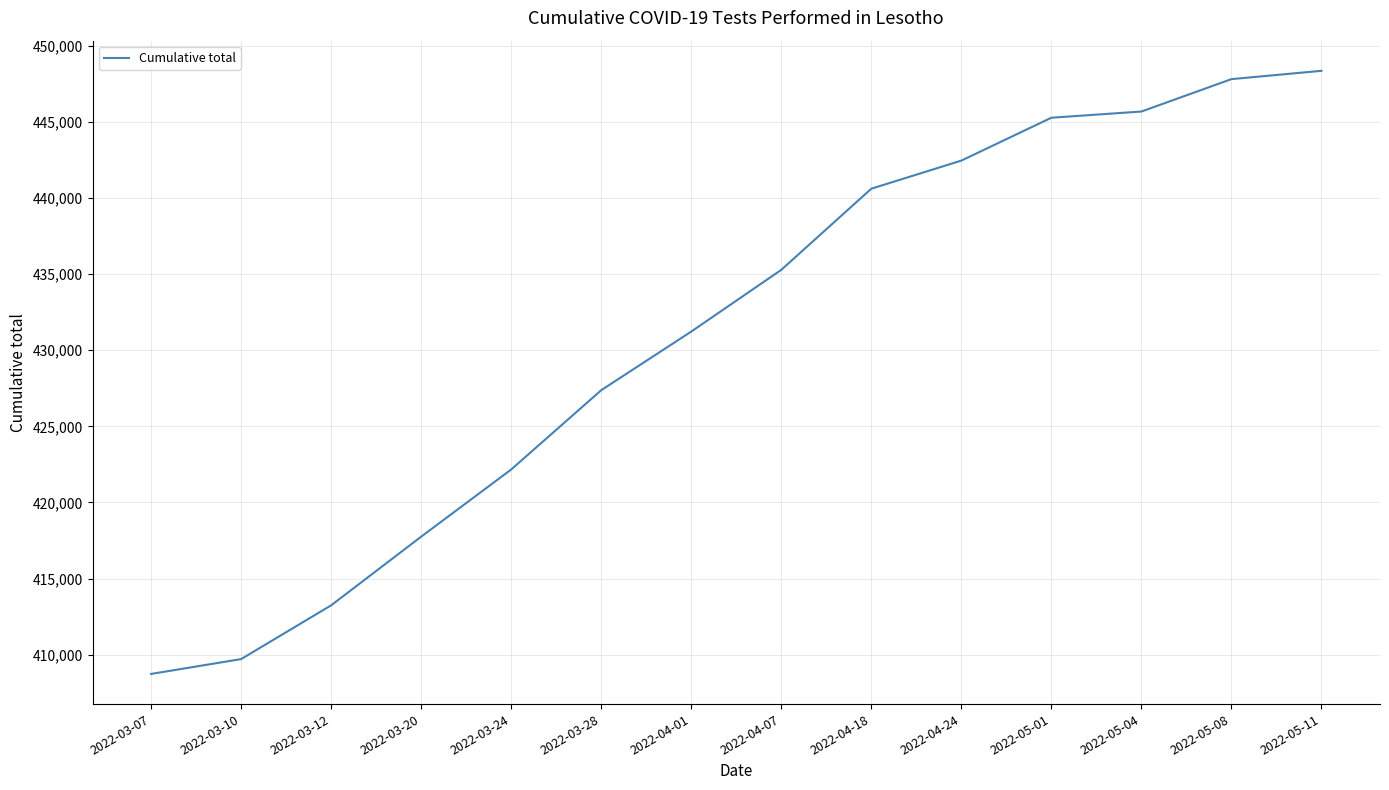

Reading right to left, what are all the values shown in this chart?

2022-05-11=448342	2022-05-08=447797	2022-05-04=445669	2022-05-01=445262	2022-04-24=442447	2022-04-18=440602	2022-04-07=435274	2022-04-01=431221	2022-03-28=427372	2022-03-24=422165	2022-03-20=417754	2022-03-12=413245	2022-03-10=409715	2022-03-07=408742